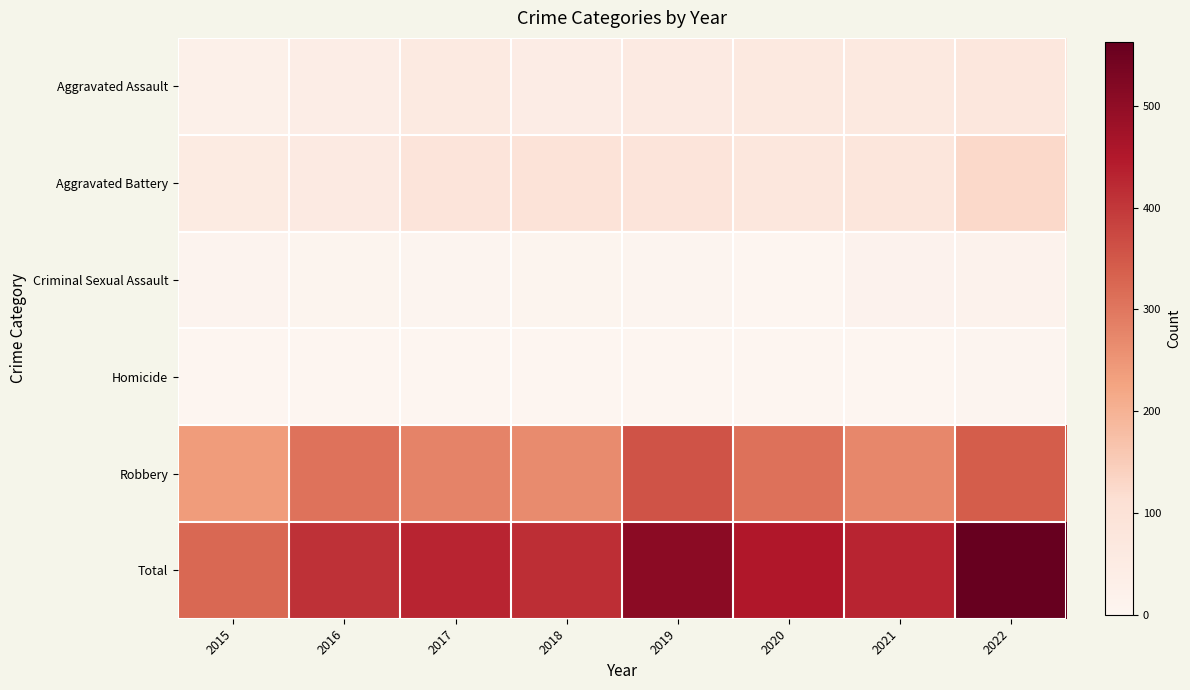

What is the difference between the highest and lowest values at 2016?

409